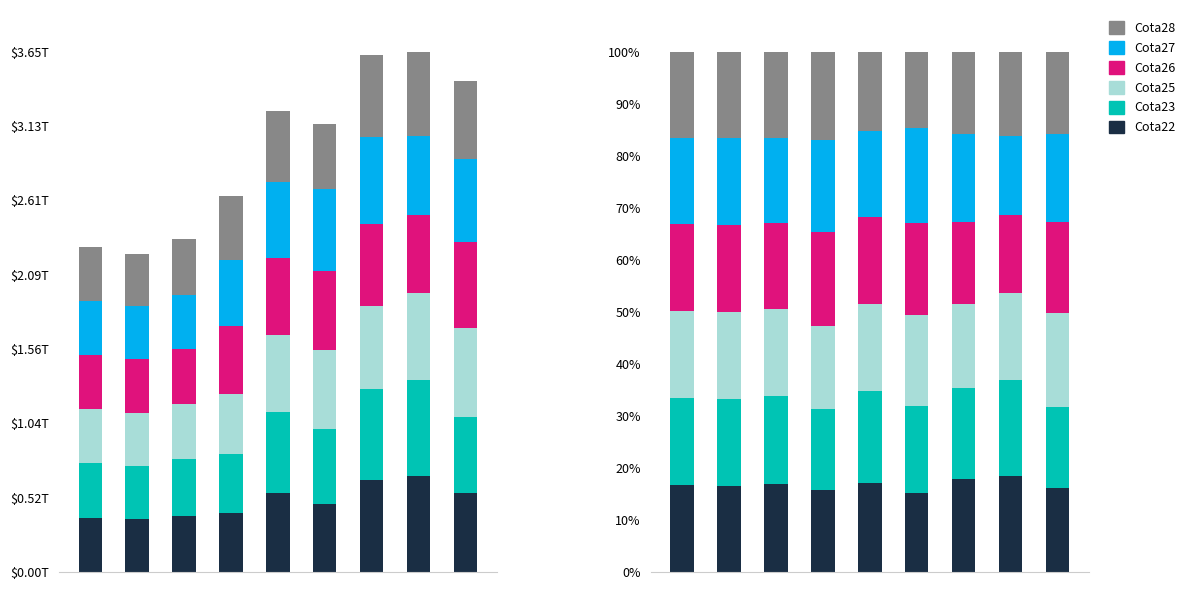

What is the spread (max minus min) of values at 3?

2.4